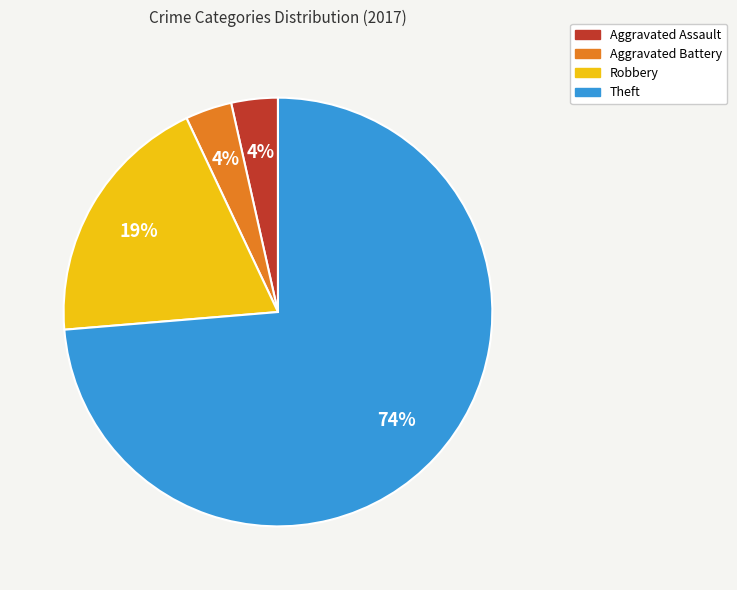

Does any single category account for the majority?

Yes